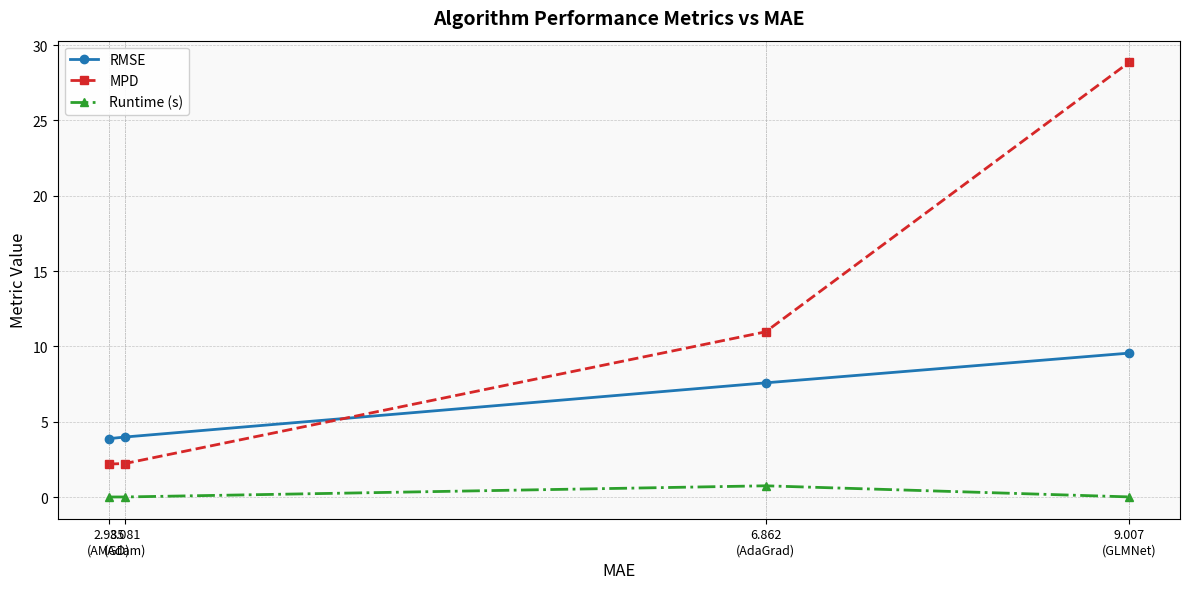

What position from the left is 9.007
(GLMNet)?

4